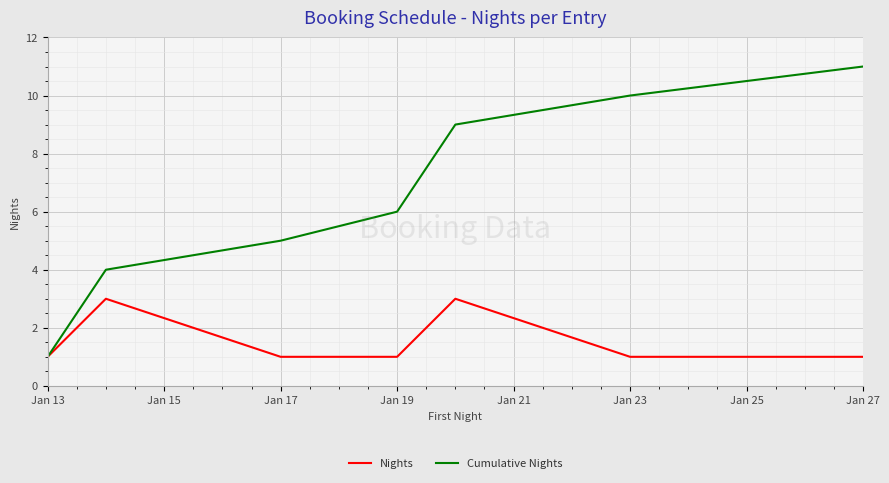

Reading left to right, extract all data points from this chart.

Nights: 1	3	1	1	3	1	1
Cumulative Nights: 1	4	5	6	9	10	11